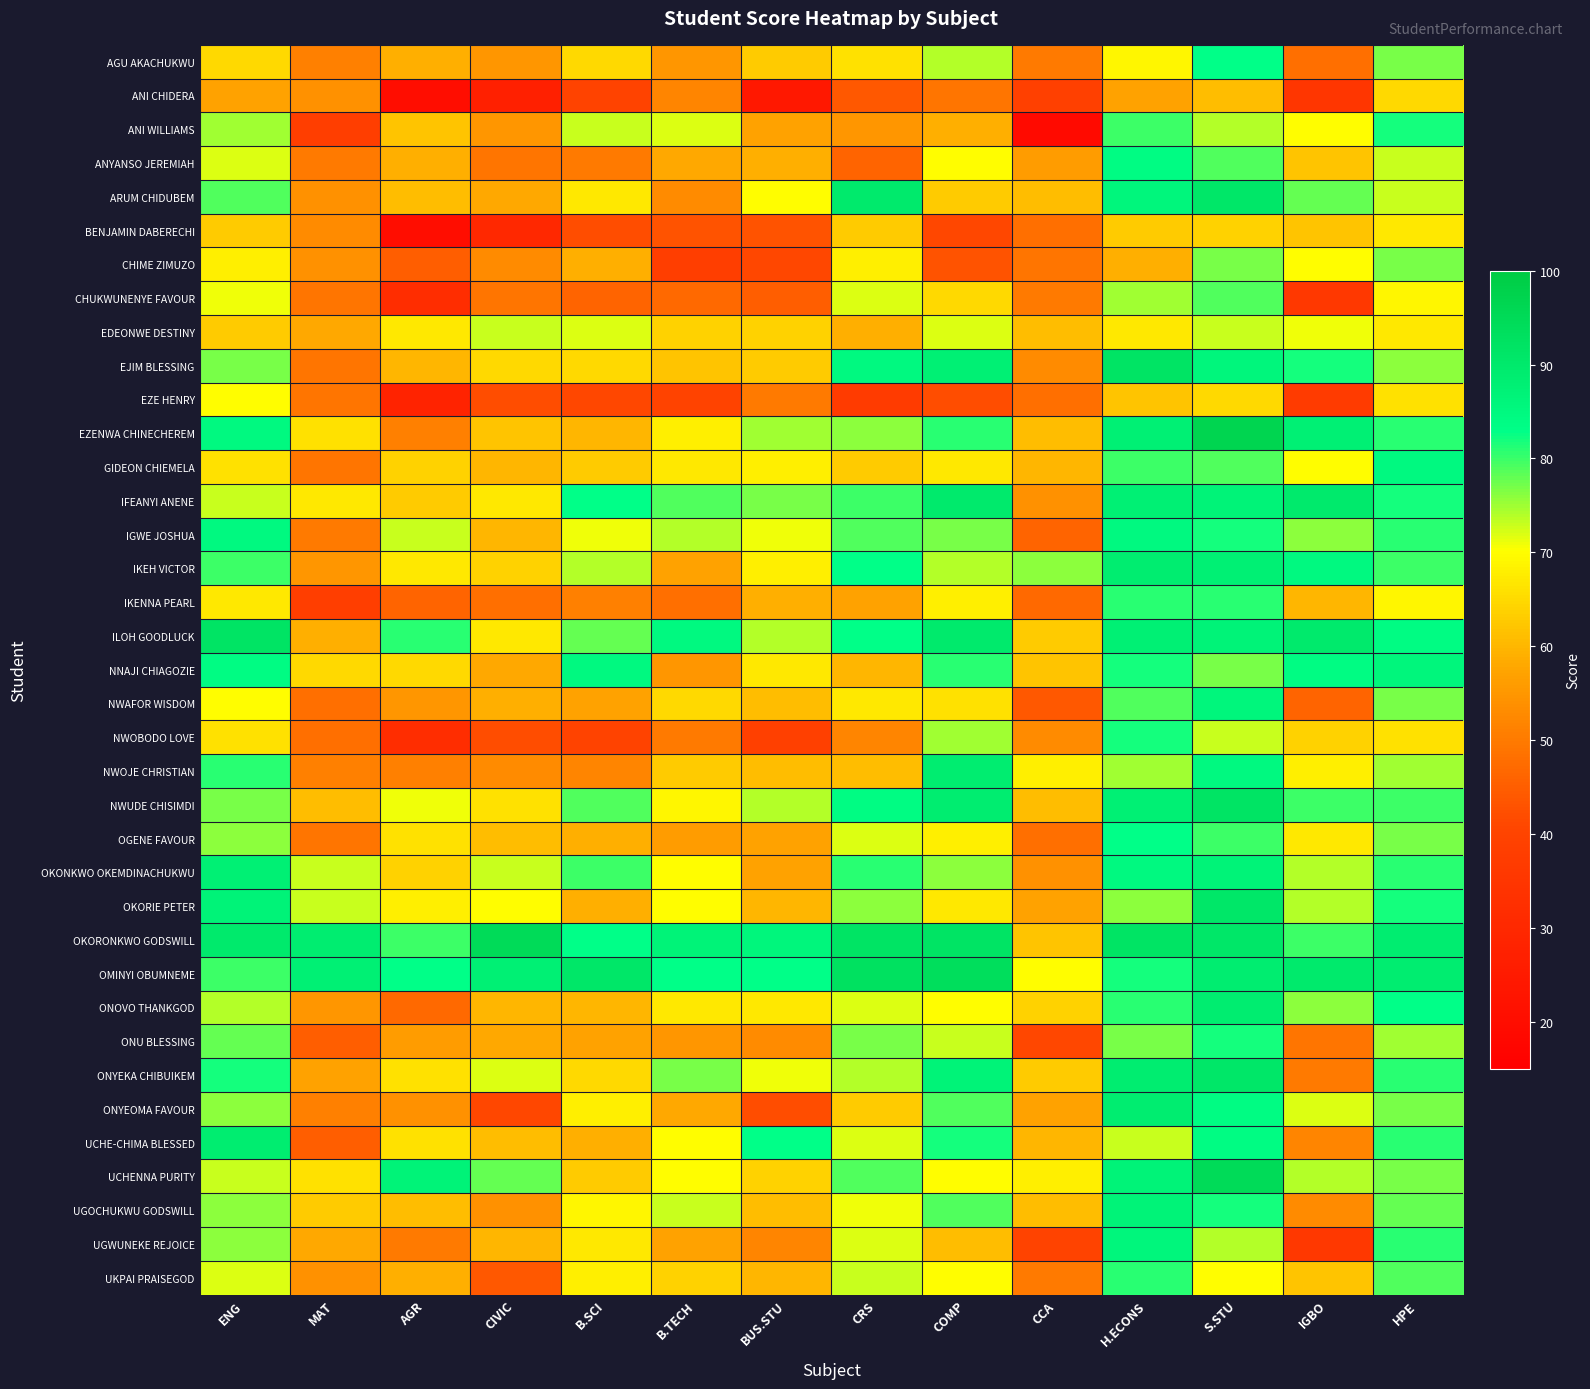

At how many categories does at least one series exceed 86?

12